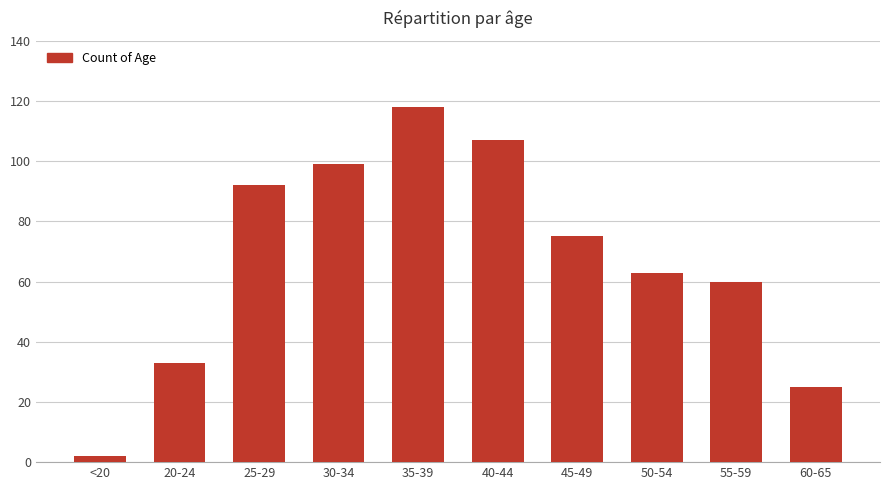

Reading left to right, transcribe all the data shown in this chart.

<20=2	20-24=33	25-29=92	30-34=99	35-39=118	40-44=107	45-49=75	50-54=63	55-59=60	60-65=25